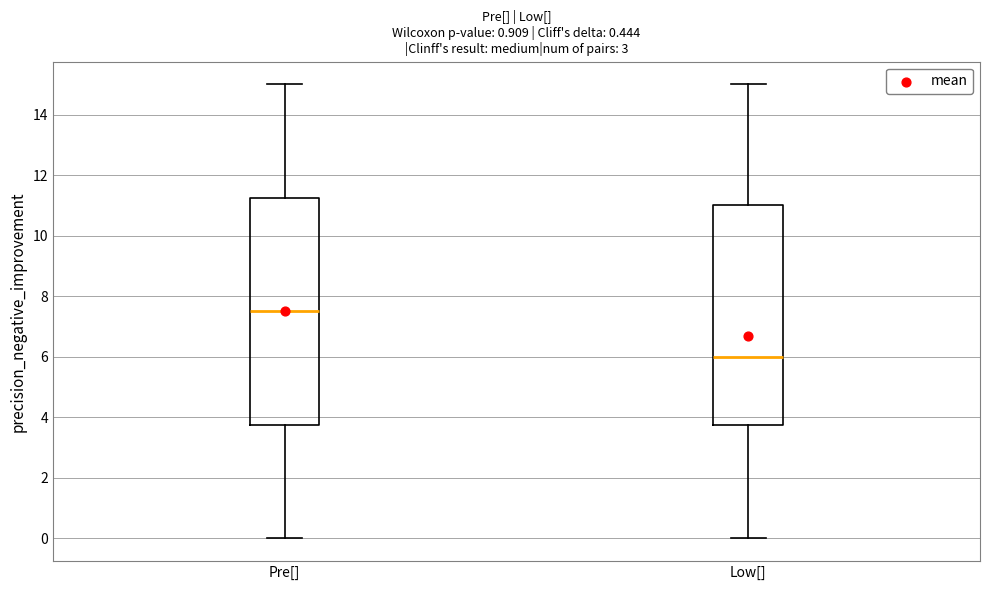

Reading left to right, transcribe this box plot: for each box, give where its median line is, the range the box spans, and where its two whiskers end, as read against the y-axis. The values are not printed on the chart, so give them approximately, as read against the axis.

Pre[]: median 7.6, box 3.8 to 11.2, whiskers 0.0 to 15.0
Low[]: median 6.0, box 3.8 to 11.0, whiskers 0.0 to 15.0